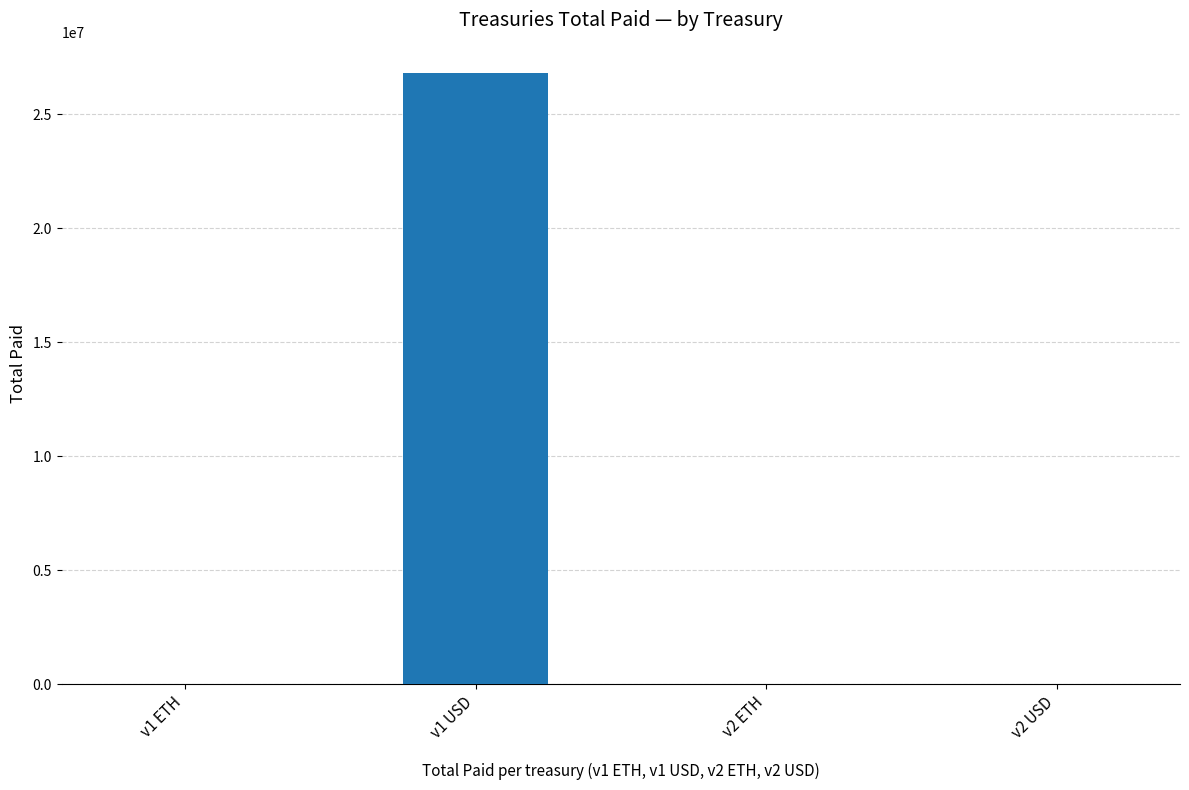

Which category has the highest value across all series?

v1 USD